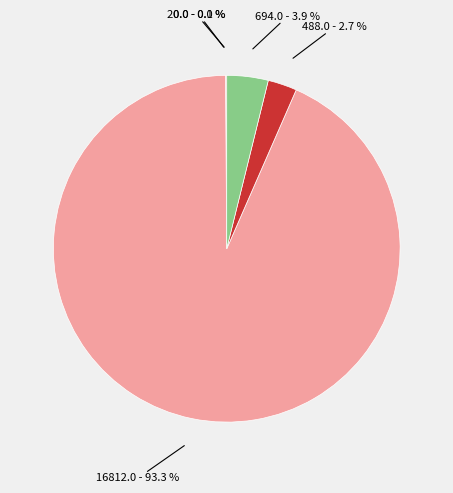

Is there any slice that represents more than half of the pie?

Yes